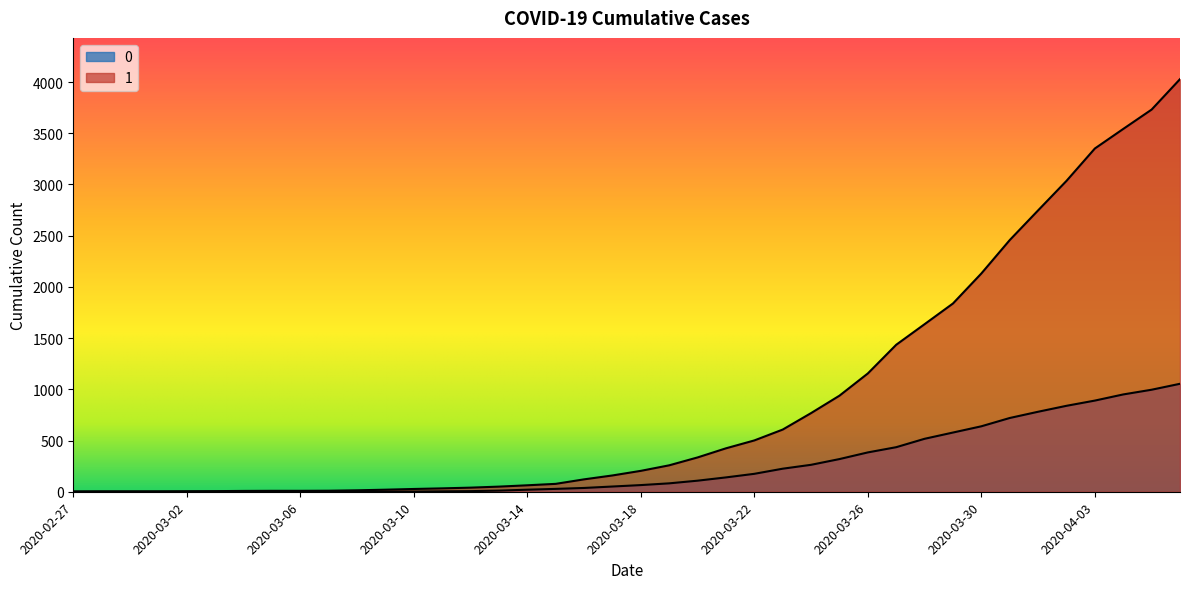

Reading left to right, transcribe all the data shown in this chart.

1: 3	4	4	4	5	6	8	9	9	10	14	20	27	33	40	50	63	77	121	159	204	258	335	424	501	607	768	938	1155	1435	1636	1838	2131	2457	2747	3035	3351	3542	3731	4028
0: 0	0	0	0	0	0	0	0	0	1	2	2	2	4	6	11	20	28	37	51	65	82	108	140	175	225	263	319	384	435	517	578	639	720	781	839	890	950	996	1054